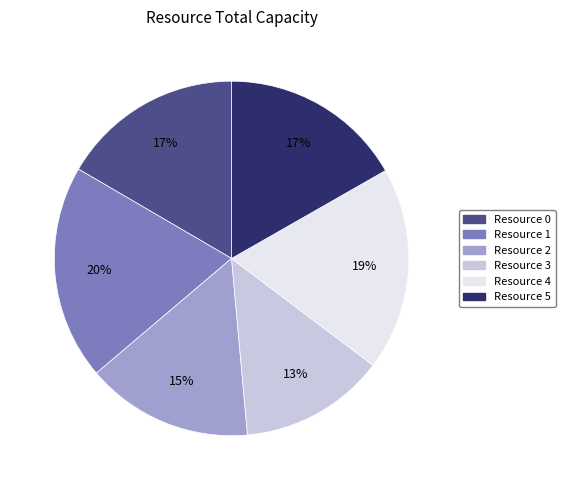

How many segments does this pie chart have?

6